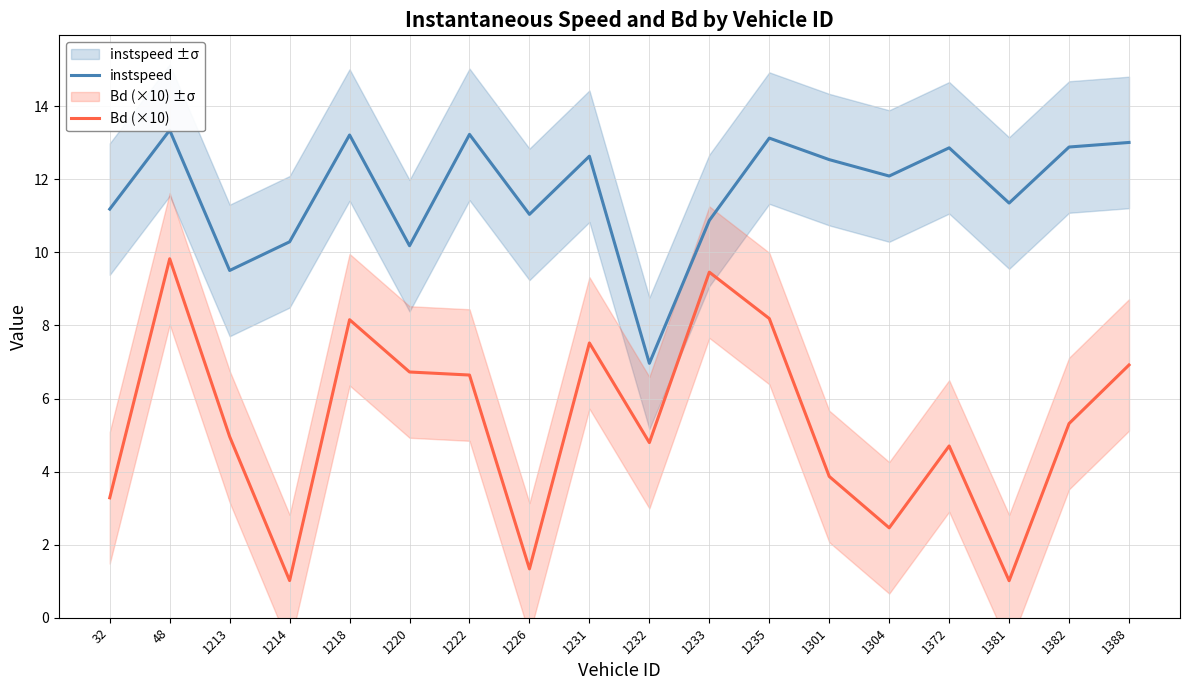

Rank the series at 1232 from lowest to highest value.

Bd (×10), instspeed